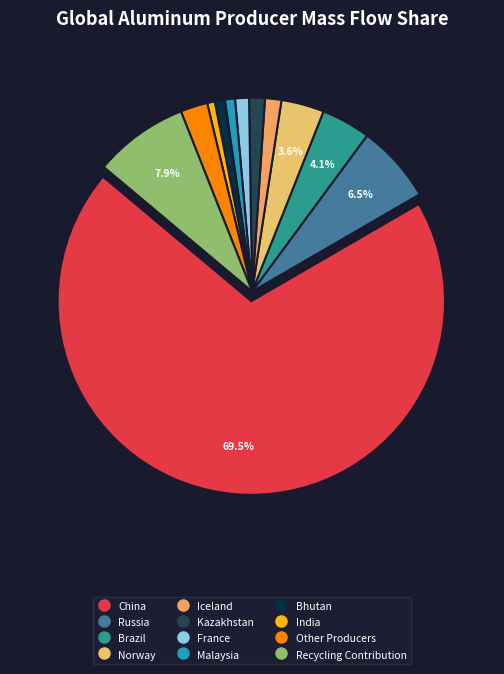

To the nearest percent, what portion does Recycling Contribution represent?

8%